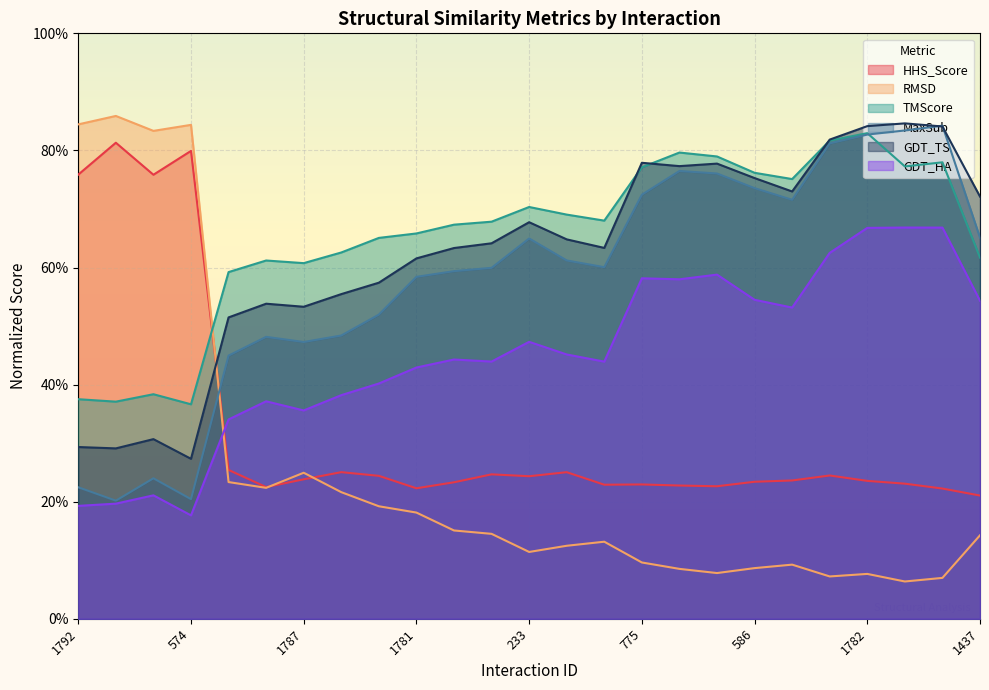

What is the label of the 20th point from the left?

1799